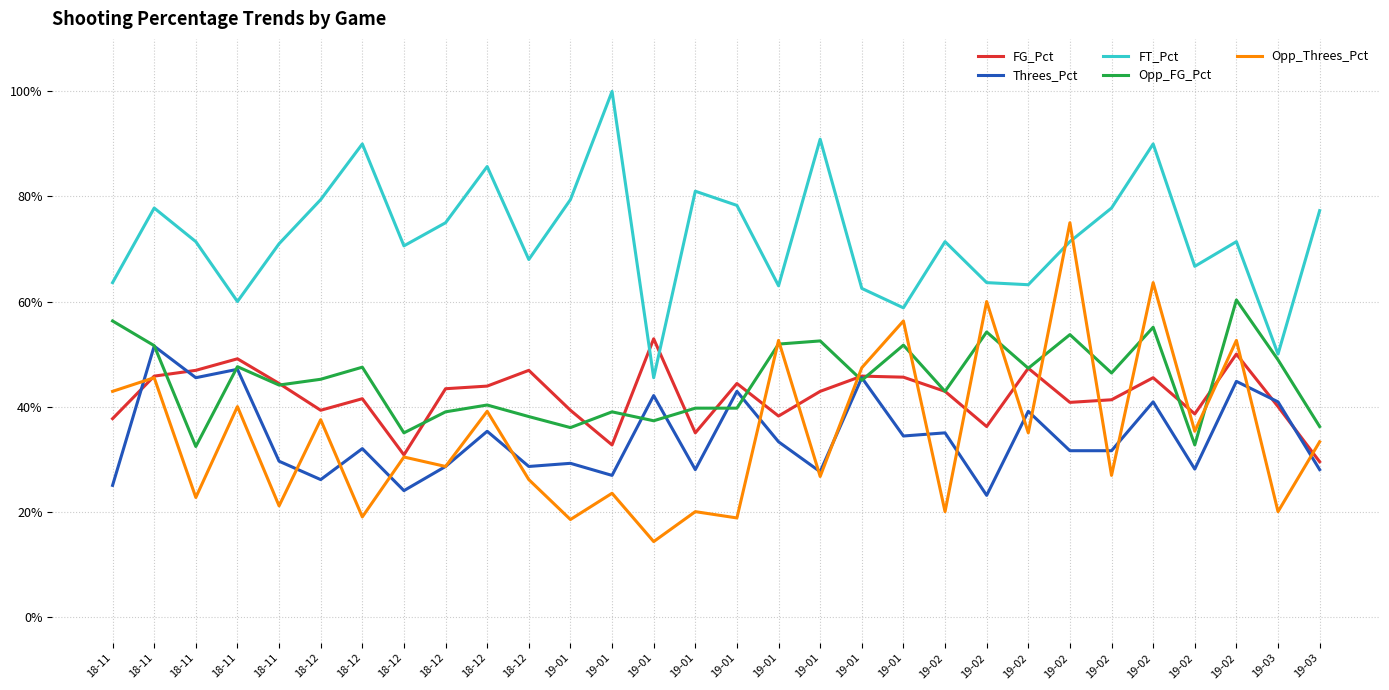

True or false: FG_Pct has more than 2 interior local peaks.

True